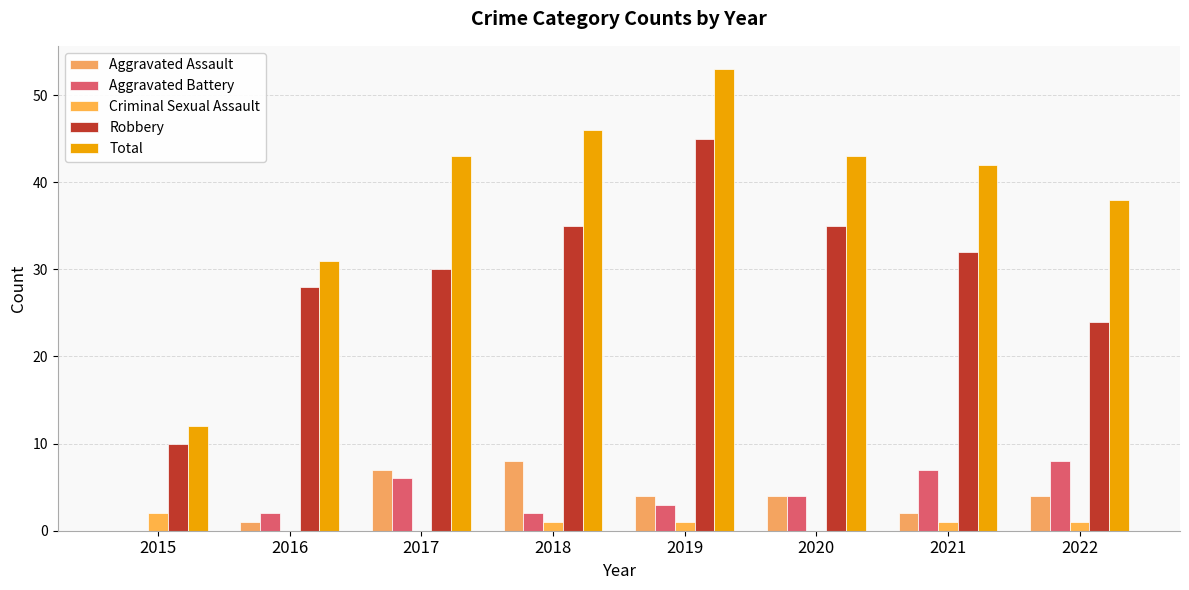

Which series has the widest spread of values?

Total